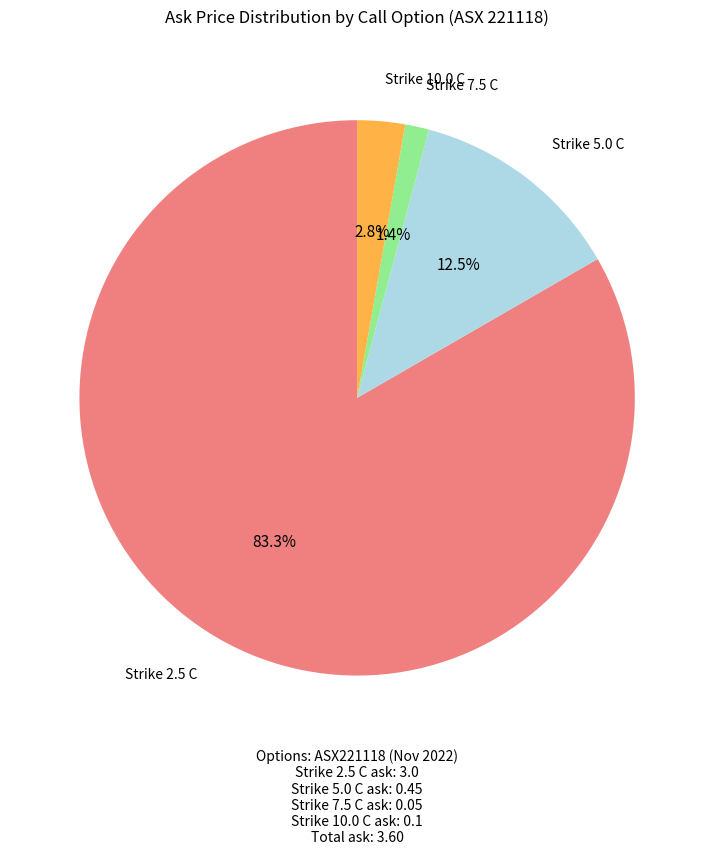

Is there a majority slice in this chart?

Yes